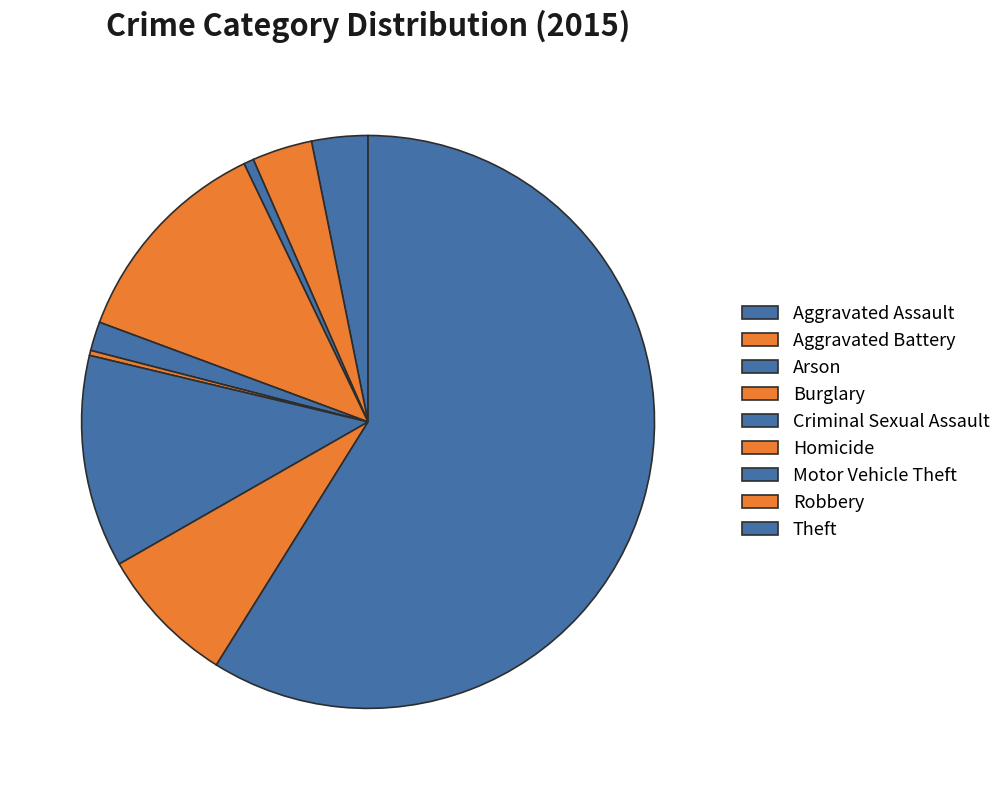

True or false: Theft accounts for 50% of the total.

False